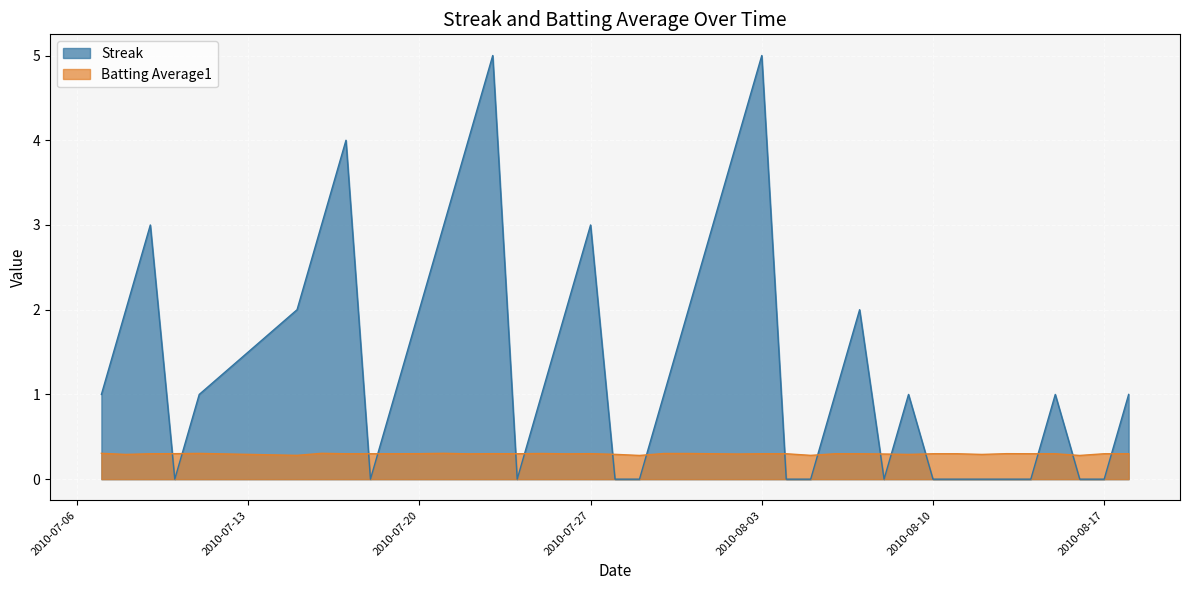

Reading left to right, list all the values displayed in this chart.

Streak: 2010-07-07=1.0	2010-07-08=2.0	2010-07-09=3.0	2010-07-10=0.0	2010-07-11=1.0	2010-07-15=2.0	2010-07-16=3.0	2010-07-17=4.0	2010-07-18=0.0	2010-07-19=1.0	2010-07-20=2.0	2010-07-21=3.0	2010-07-22=4.0	2010-07-23=5.0	2010-07-24=0.0	2010-07-25=1.0	2010-07-26=2.0	2010-07-27=3.0	2010-07-28=0.0	2010-07-29=0.0	2010-07-30=1.0	2010-07-31=2.0	2010-08-01=3.0	2010-08-02=4.0	2010-08-03=5.0	2010-08-04=0.0	2010-08-05=0.0	2010-08-06=1.0	2010-08-07=2.0	2010-08-08=0.0	2010-08-09=1.0	2010-08-10=0.0	2010-08-11=0.0	2010-08-12=0.0	2010-08-13=0.0	2010-08-14=0.0	2010-08-15=1.0	2010-08-16=0.0	2010-08-17=0.0	2010-08-18=1.0
Batting Average1: 2010-07-07=0.3	2010-07-08=0.3	2010-07-09=0.3	2010-07-10=0.3	2010-07-11=0.3	2010-07-15=0.3	2010-07-16=0.3	2010-07-17=0.3	2010-07-18=0.3	2010-07-19=0.3	2010-07-20=0.3	2010-07-21=0.3	2010-07-22=0.3	2010-07-23=0.3	2010-07-24=0.3	2010-07-25=0.3	2010-07-26=0.3	2010-07-27=0.3	2010-07-28=0.3	2010-07-29=0.3	2010-07-30=0.3	2010-07-31=0.3	2010-08-01=0.3	2010-08-02=0.3	2010-08-03=0.3	2010-08-04=0.3	2010-08-05=0.3	2010-08-06=0.3	2010-08-07=0.3	2010-08-08=0.3	2010-08-09=0.3	2010-08-10=0.3	2010-08-11=0.3	2010-08-12=0.3	2010-08-13=0.3	2010-08-14=0.3	2010-08-15=0.3	2010-08-16=0.3	2010-08-17=0.3	2010-08-18=0.3